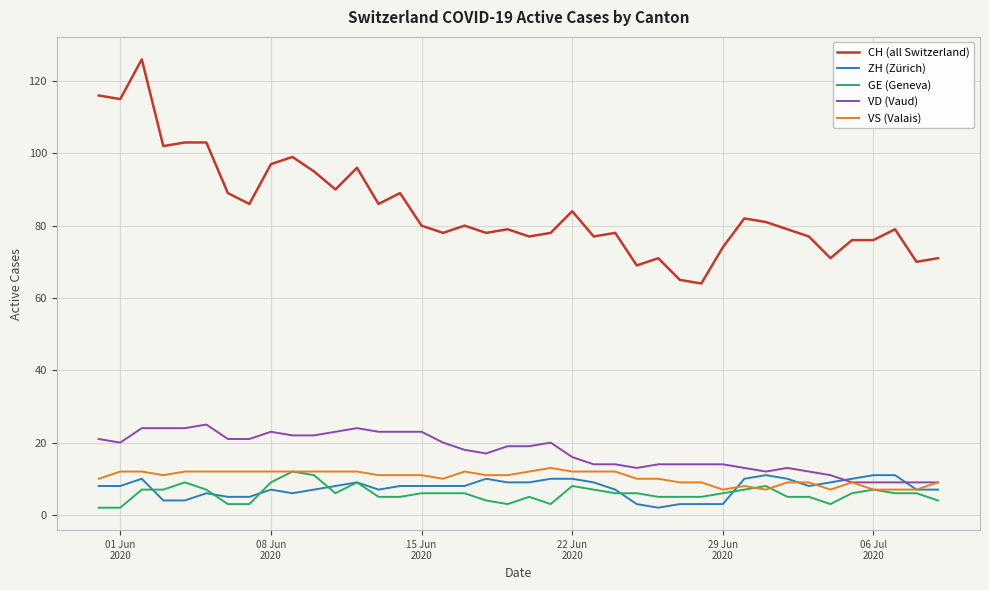

Which series has the largest total across all categories?

CH (all Switzerland)